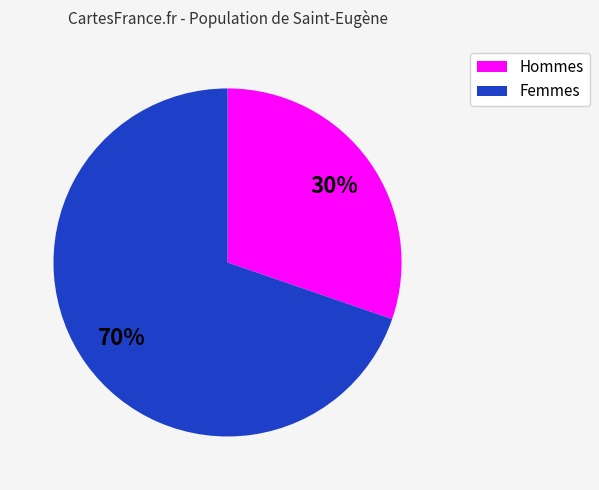

Does any single category account for the majority?

Yes